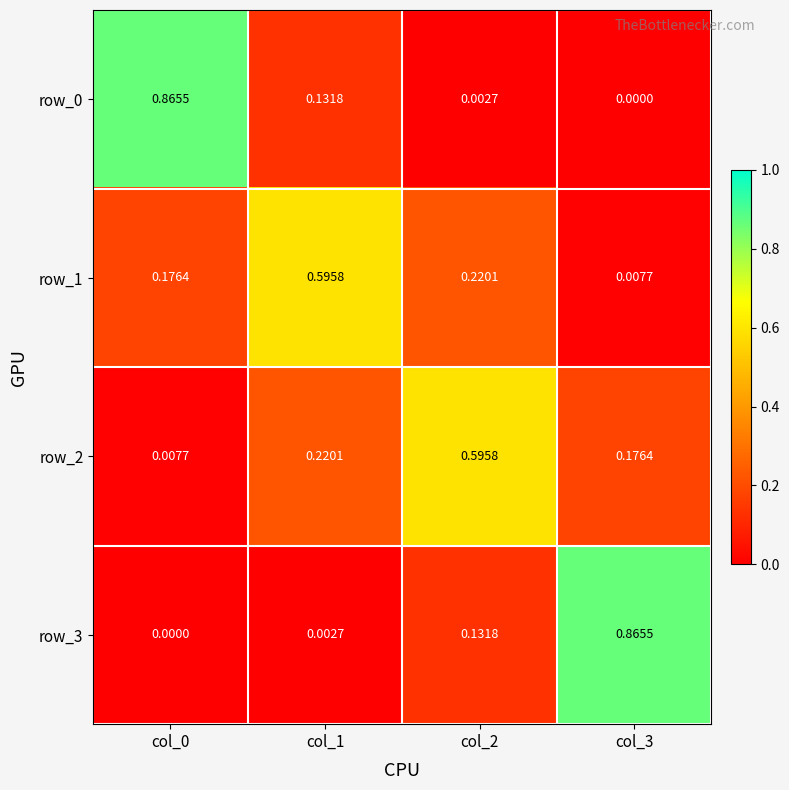

Is the value of row_3 at col_3 greater than the value of row_0 at col_1?

Yes